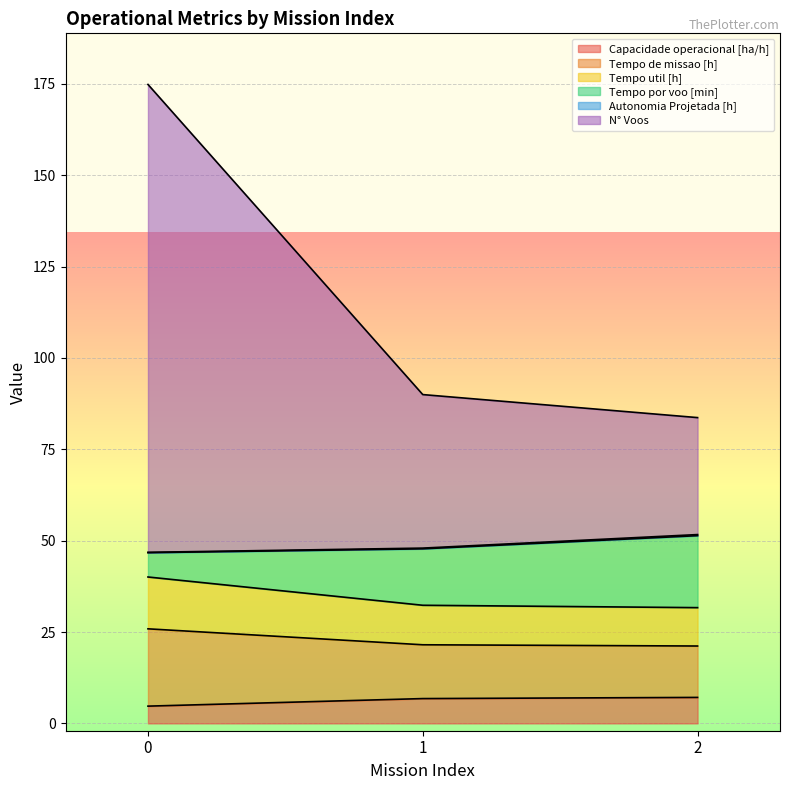

The Capacidade operacional [ha/h] series shows 4.7 at 0. True or false?

True